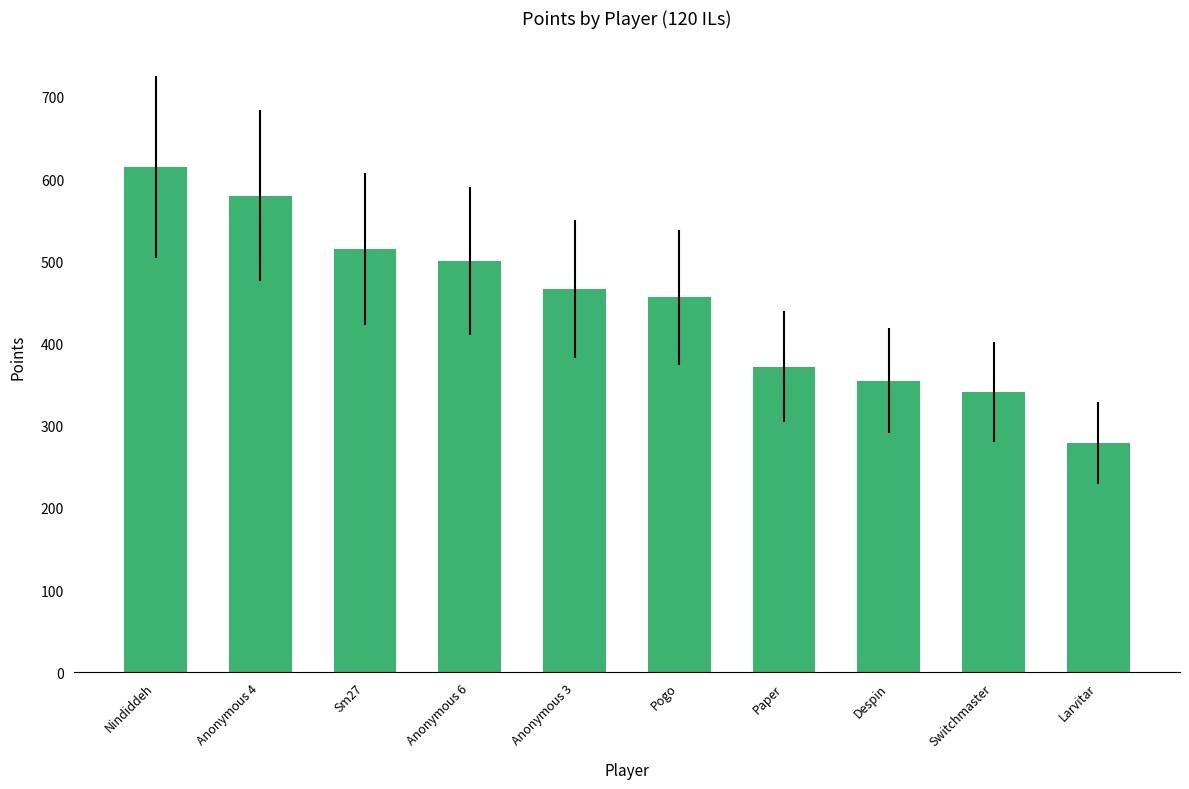

What is the label of the 4th bar from the left?

Anonymous 6